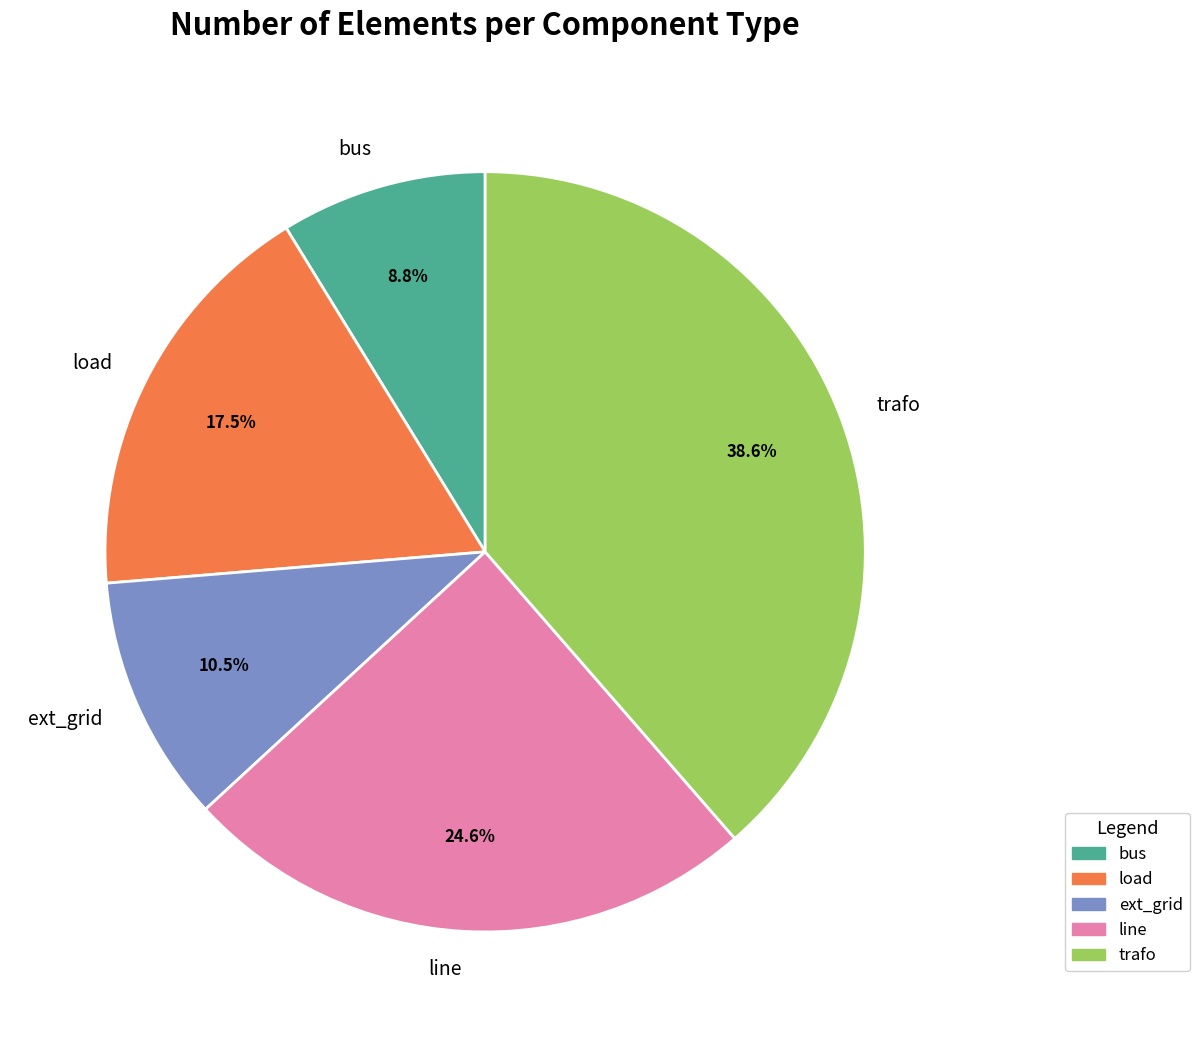

What percentage is the bus slice, to the nearest percent?

9%